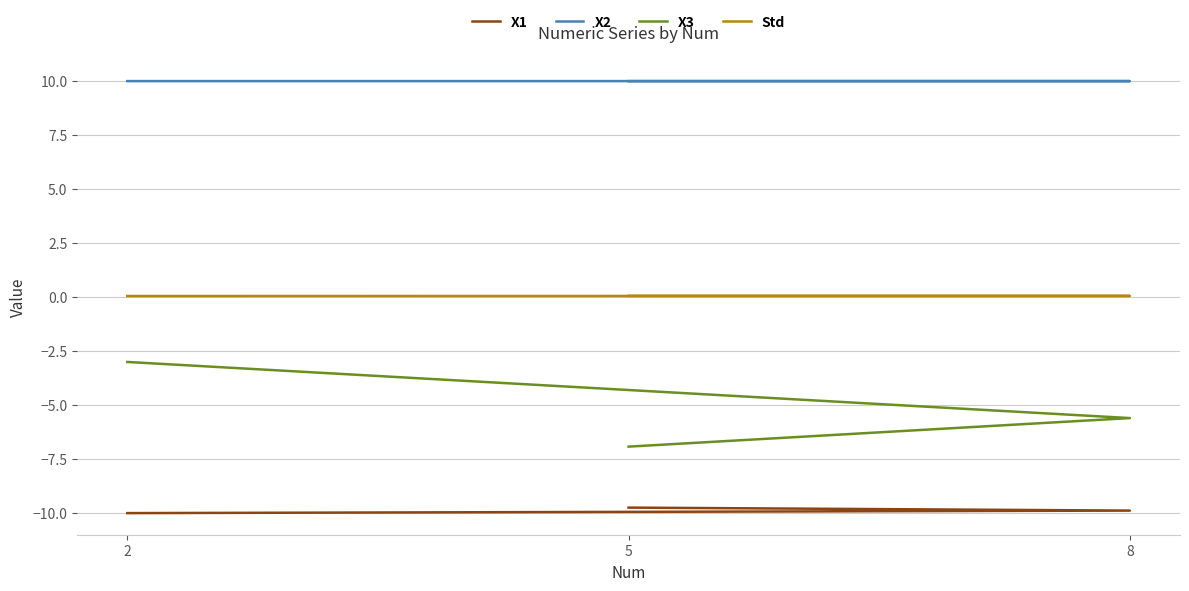

Is this an area chart (filled region under the line)?

No